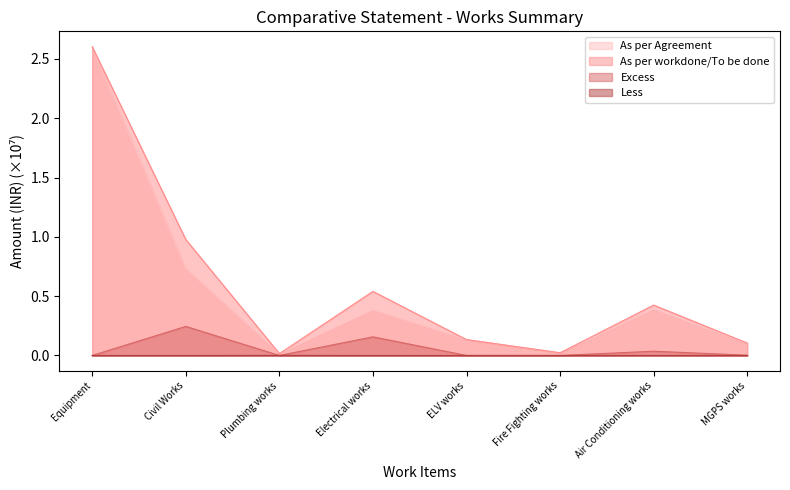

What is the label of the 2nd point from the right?

Air Conditioning works